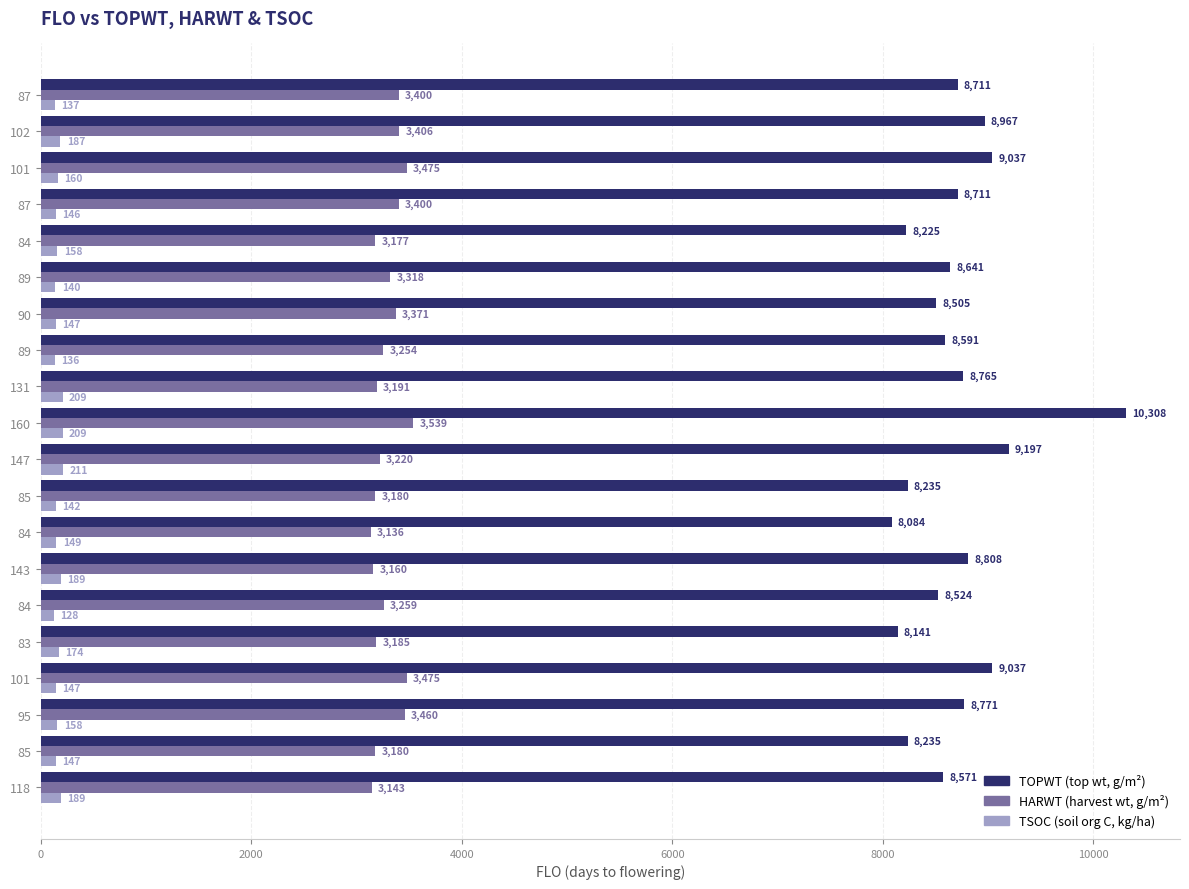

How many distinct data groups are displayed?

3